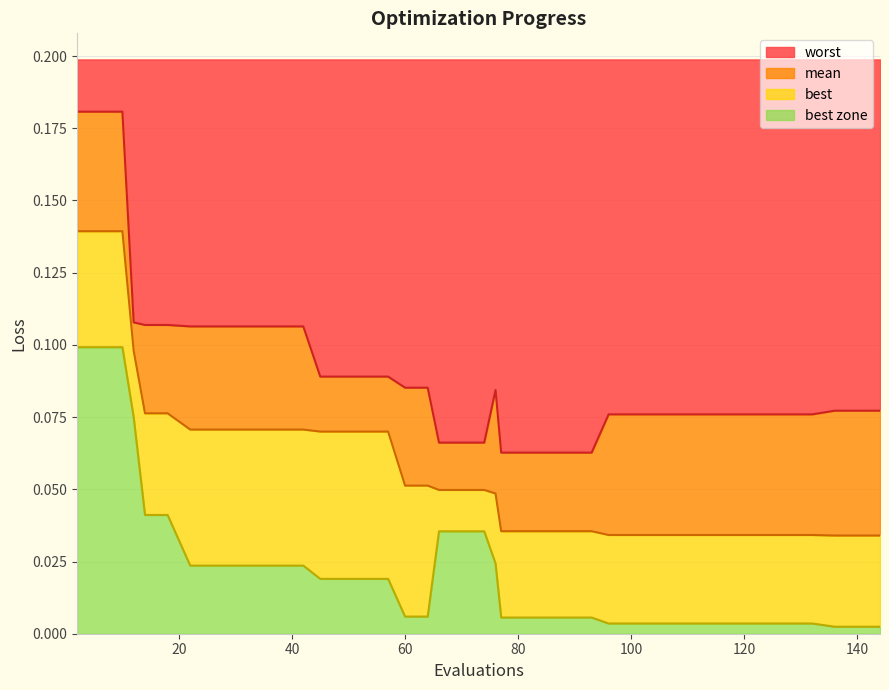

Does the chart display data point markers on the line(s)?

No